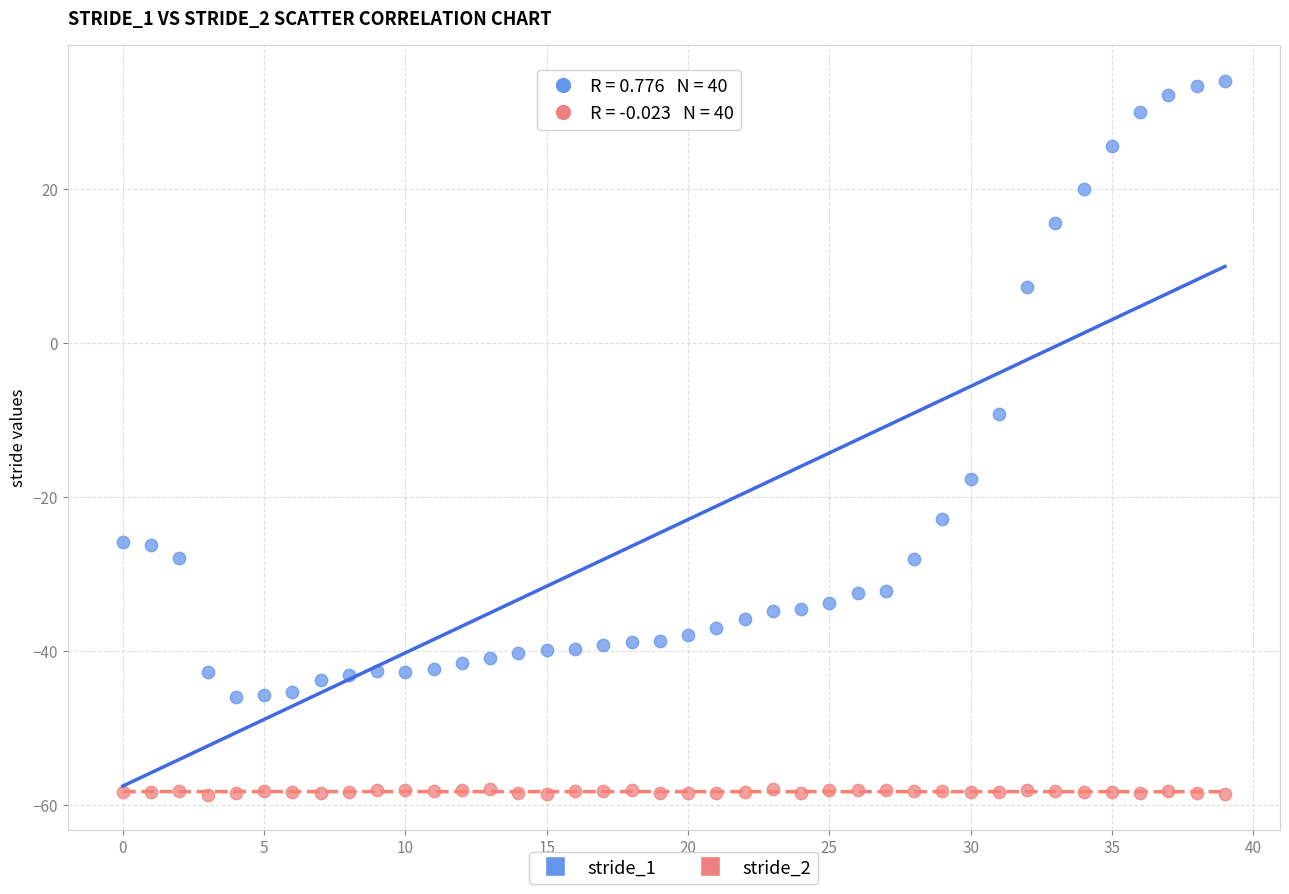

Across all data points, what is the range of Y values (max minus min)?

92.5